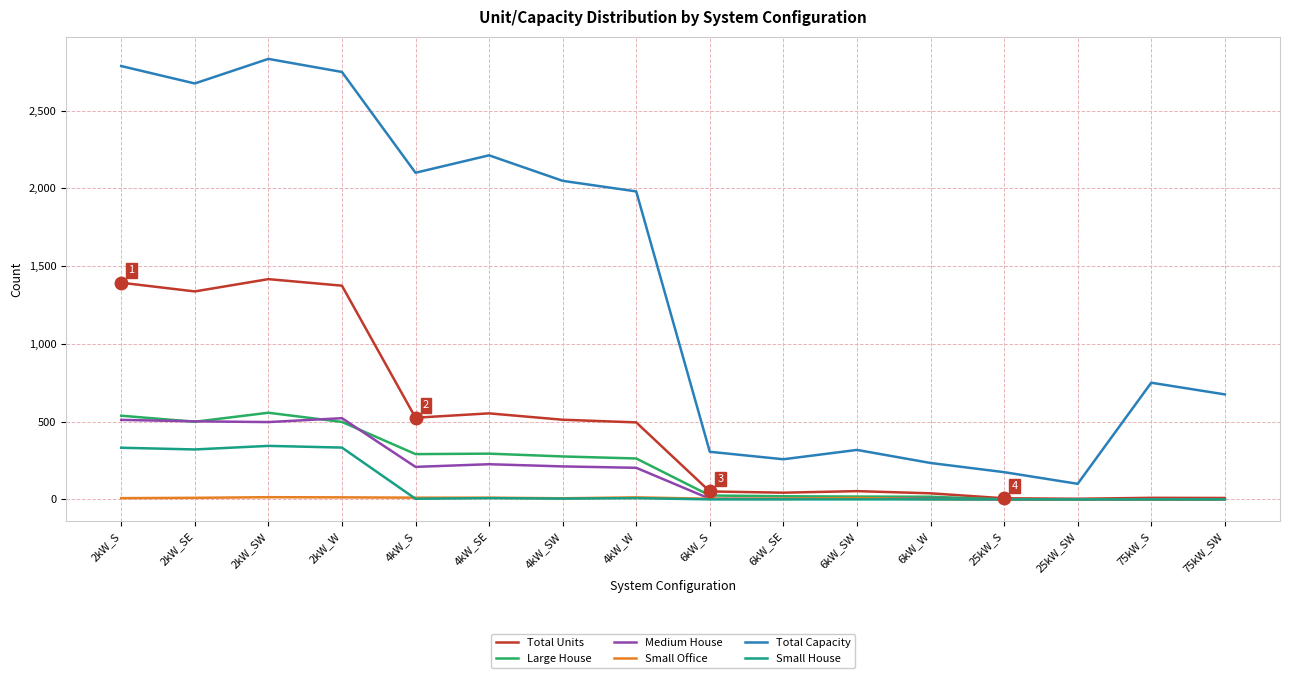

What is the average value of the Total Capacity series?

1387